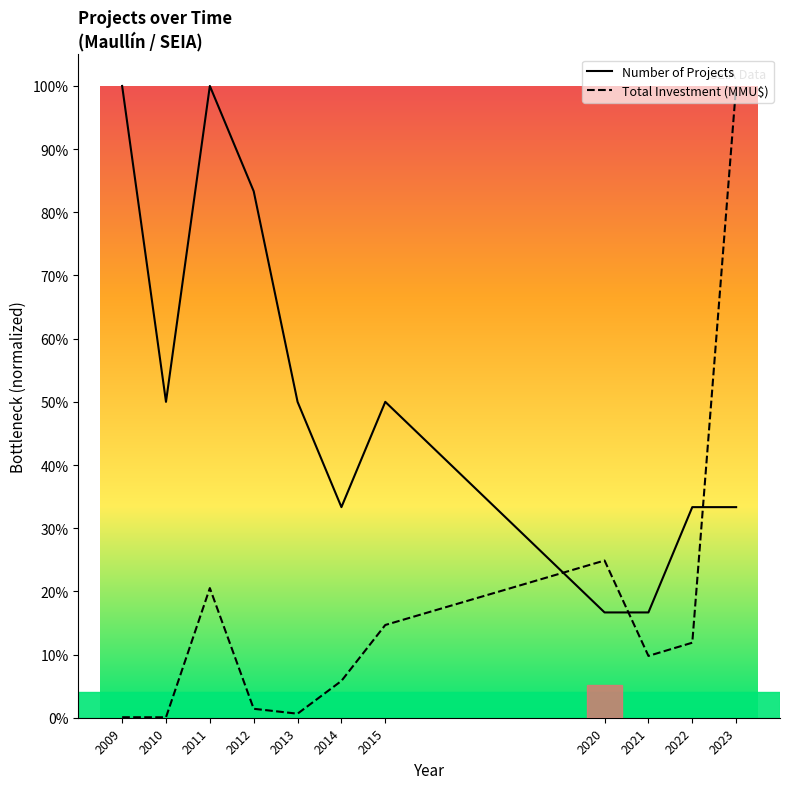

What are all the series names shown in the legend?

Number of Projects, Total Investment (MMU$)